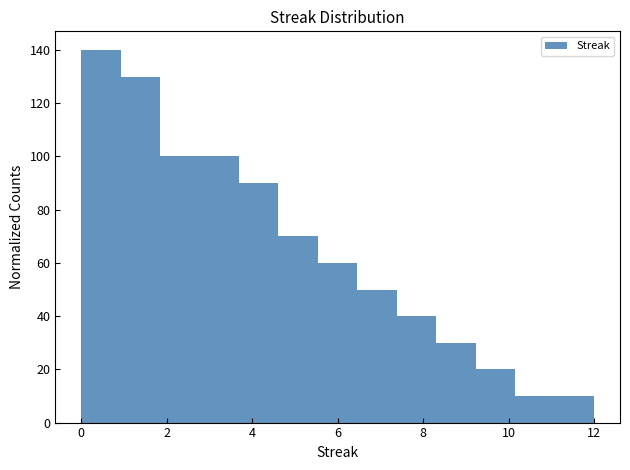

Reading left to right, list every bar in this chart as the range it spans on the x-axis followed by its height. Neither the bar edges nor the heights are printed on the chart, so give them approximately, as read against the axes.

0.0 to 1.0: 140
1.0 to 1.8: 130
1.8 to 2.8: 100
2.8 to 3.6: 100
3.6 to 4.6: 90
4.6 to 5.6: 70
5.6 to 6.4: 60
6.4 to 7.4: 50
7.4 to 8.4: 40
8.4 to 9.2: 30
9.2 to 10.2: 20
10.2 to 11.0: 10
11.0 to 12.0: 10